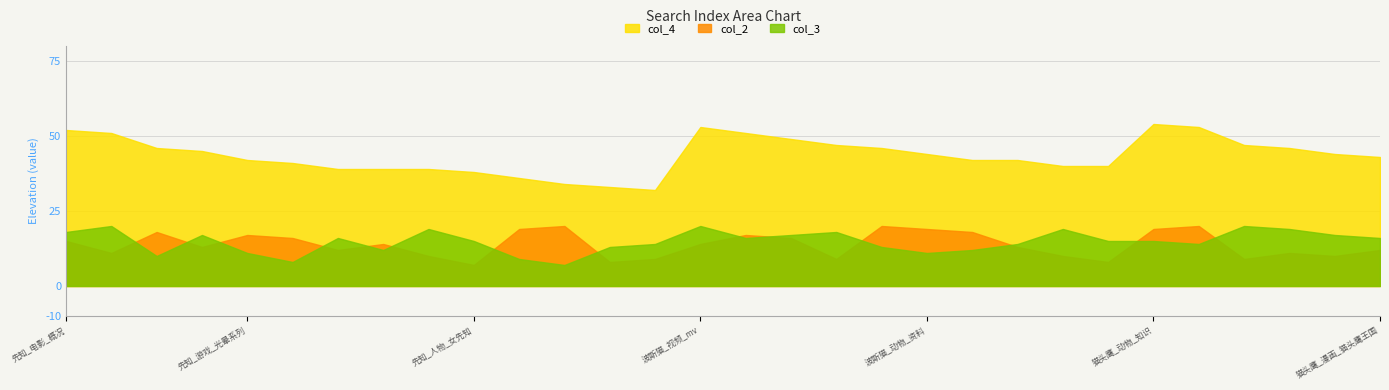

Where is col_4 nearest to the value 43?

猫头鹰_漫画_猫头鹰王国